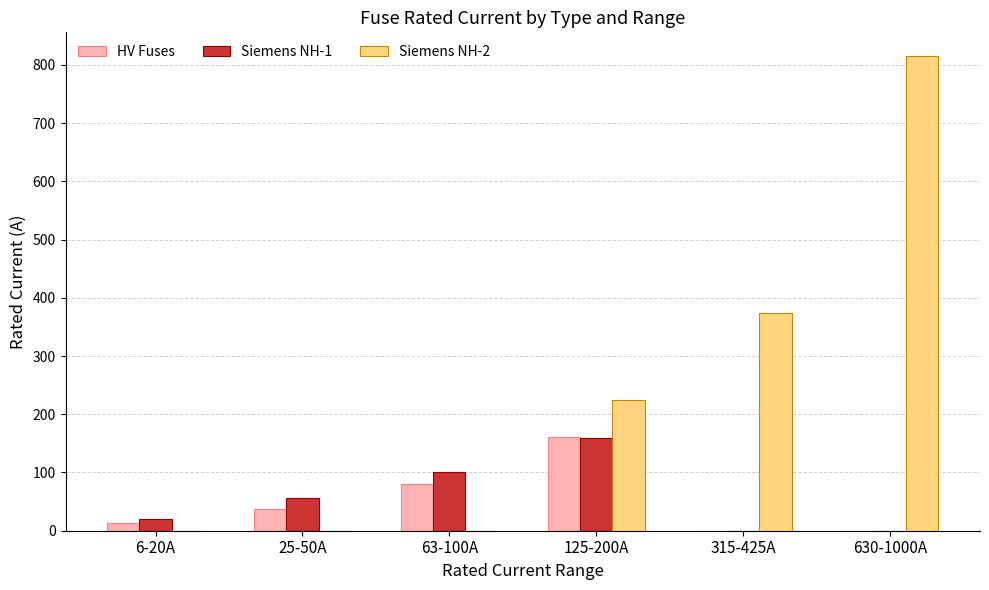

What is the greatest value displayed?

815.0